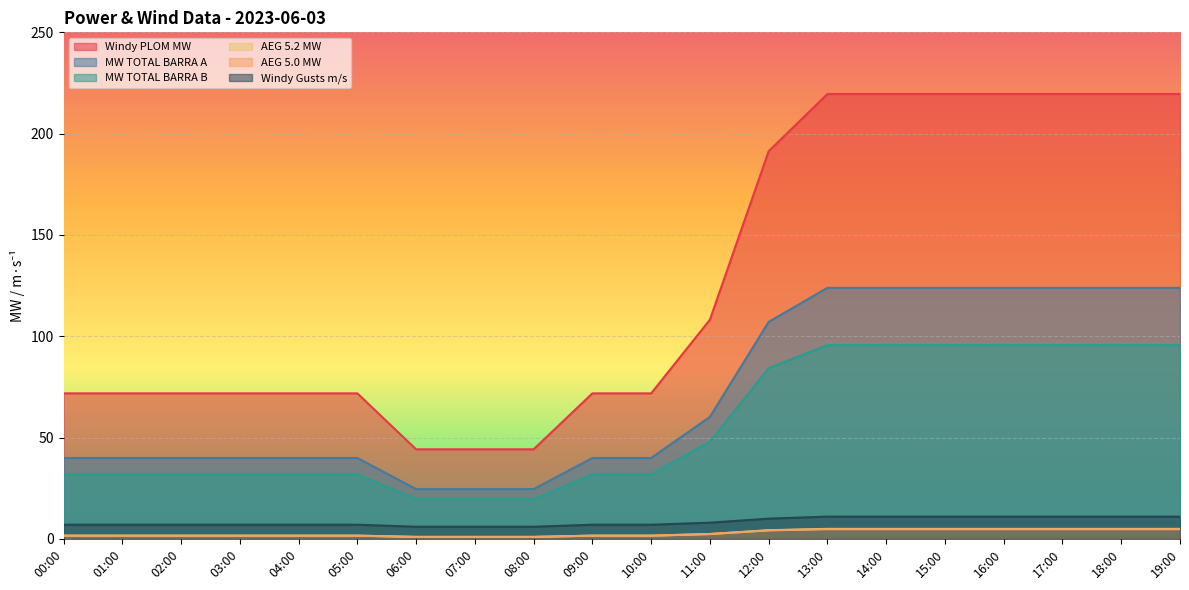

True or false: MW TOTAL BARRA A and Windy PLOM MW cross at least once.

False